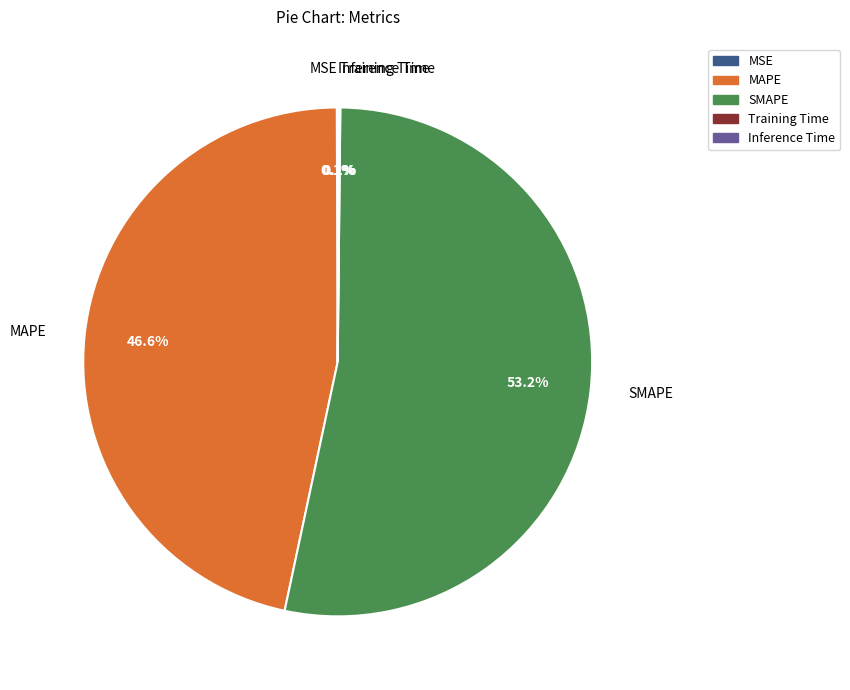

Is there any slice that represents more than half of the pie?

Yes